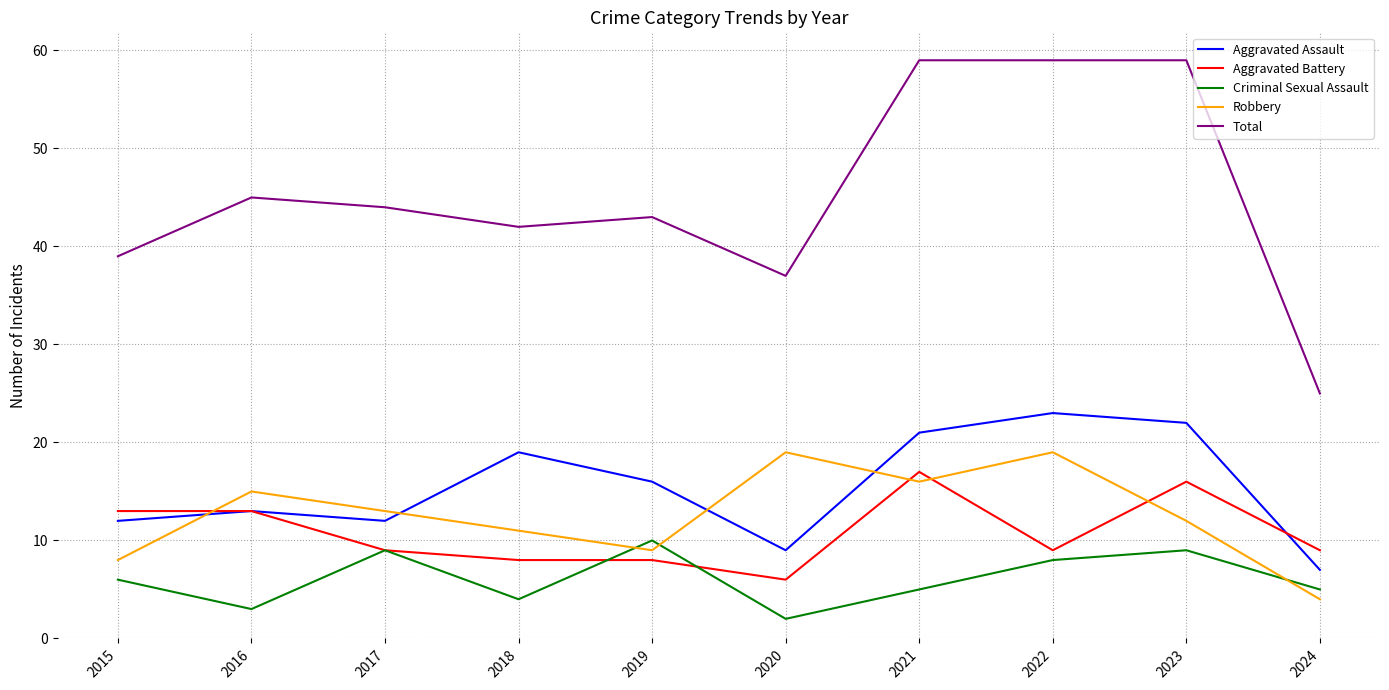

How many intersections are there between Robbery and Criminal Sexual Assault?

3